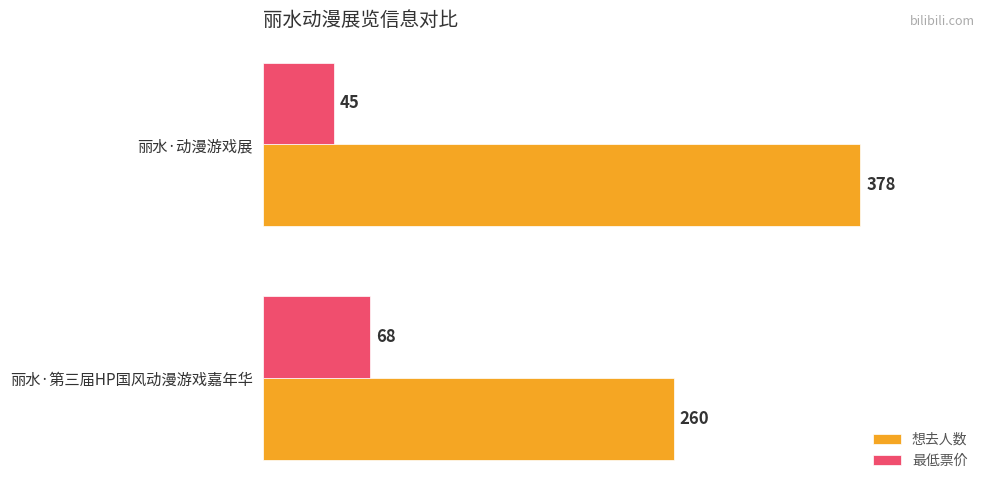

Where is 最低票价 nearest to the value 56?

丽水·动漫游戏展